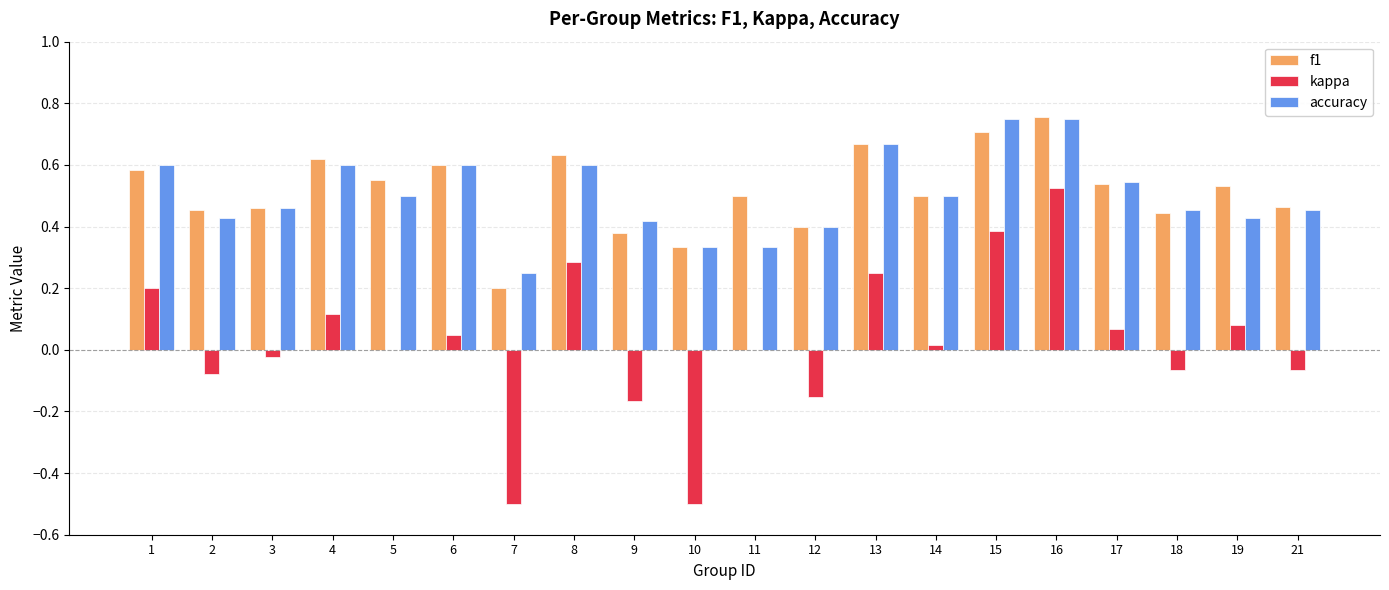

How many series are shown in this chart?

3